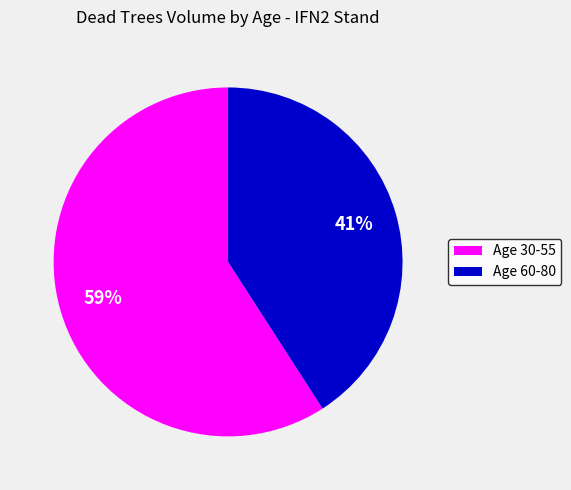

Is there any slice that represents more than half of the pie?

Yes